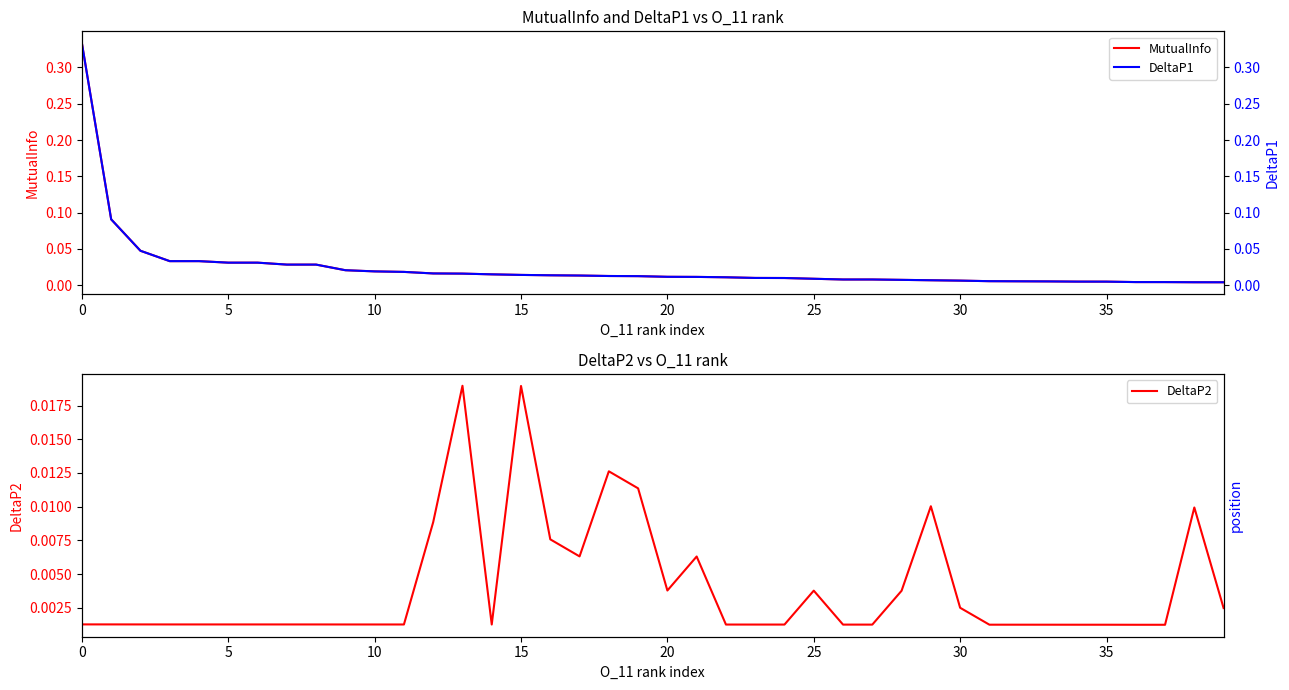

Count the number of data series in this chart.

3